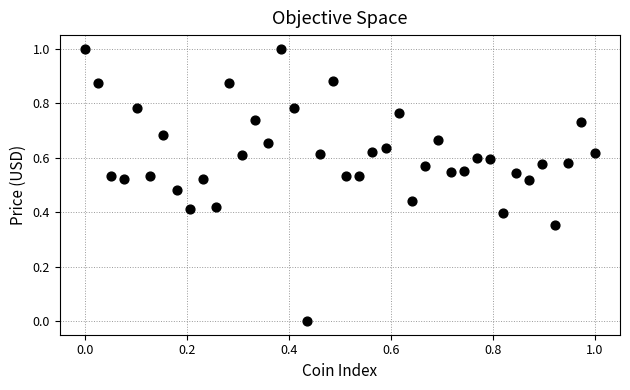

What is the range of X values (max minus min)?

1.0